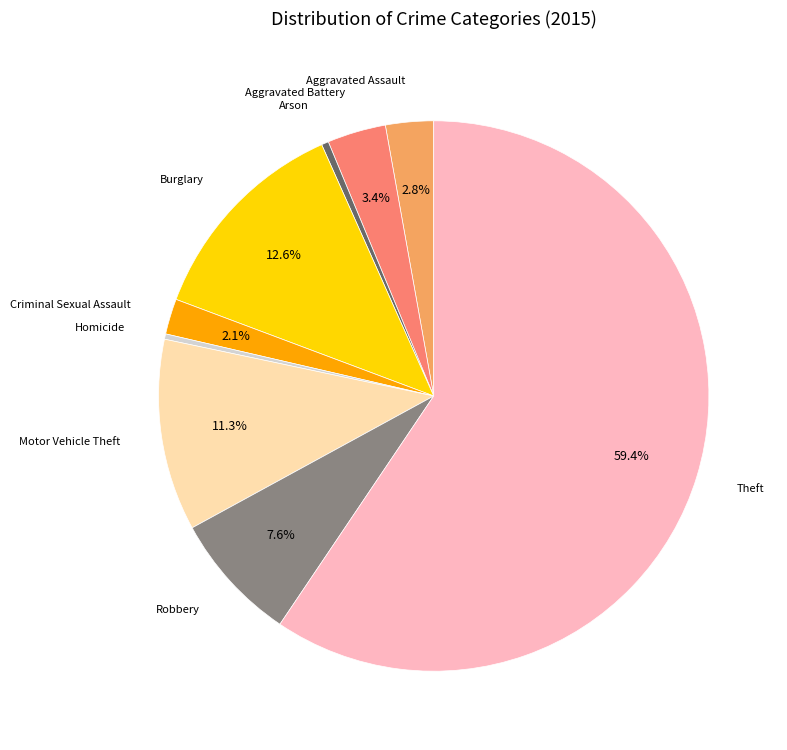

Is there a majority slice in this chart?

Yes